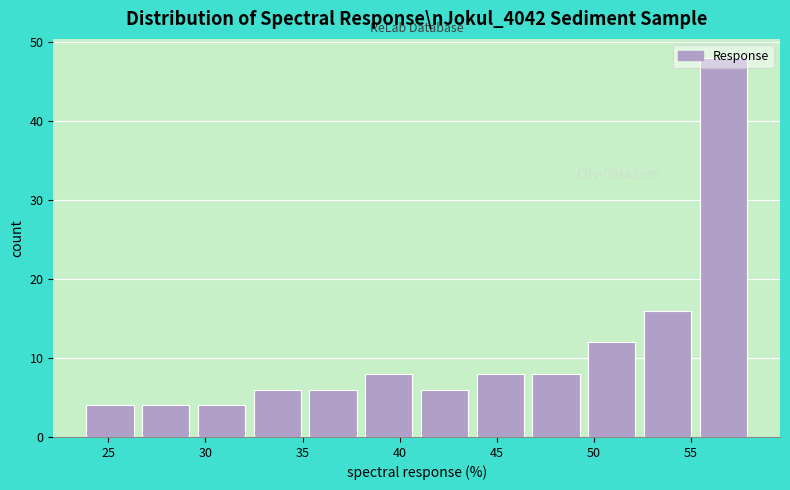

How tall is the bar that spans 35.5 to 38.0 on the x-axis? Neither the bar edges nor the heights are printed on the chart, so give them approximately, as read against the axes.

6